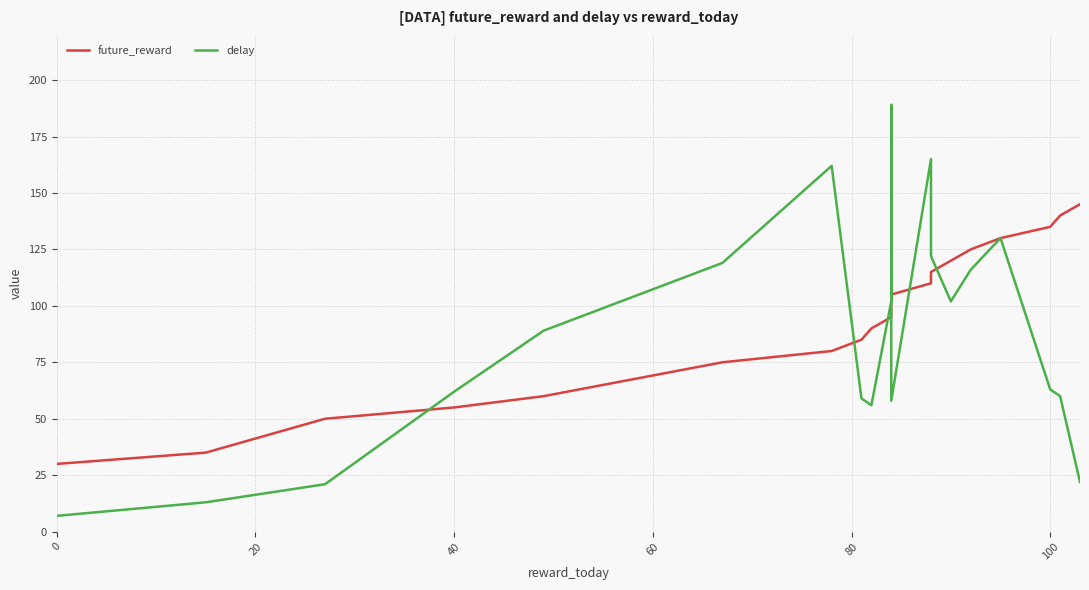

Rank the series by their maximum value, from lowest to highest.

future_reward, delay